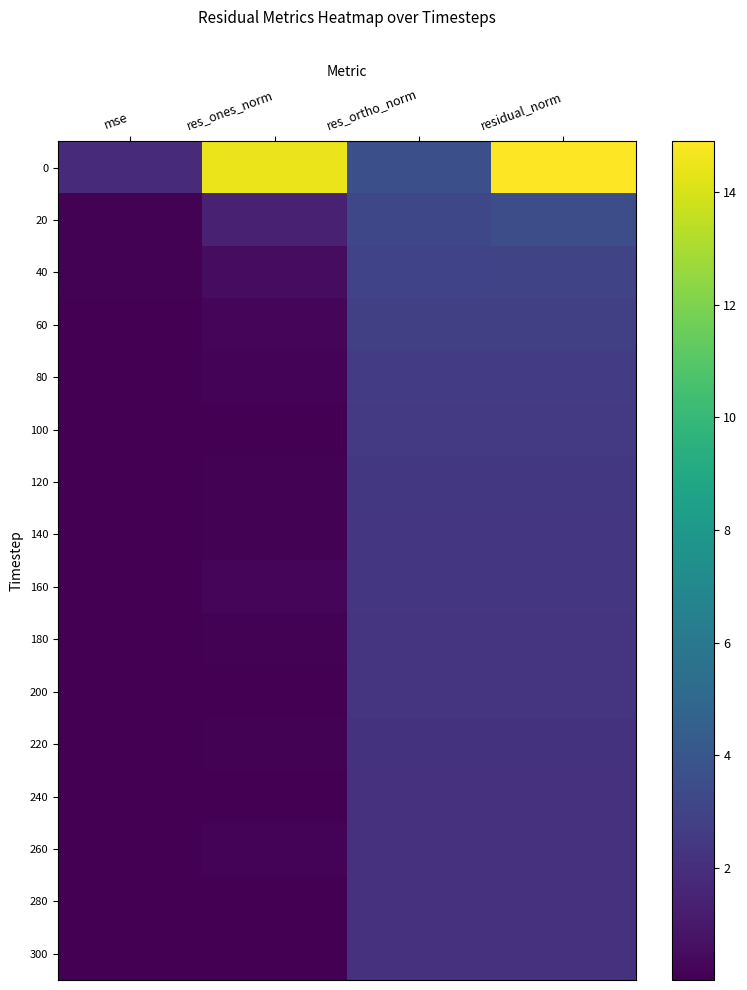

What is the difference between the highest and lowest values at res_ortho_norm?

1.5